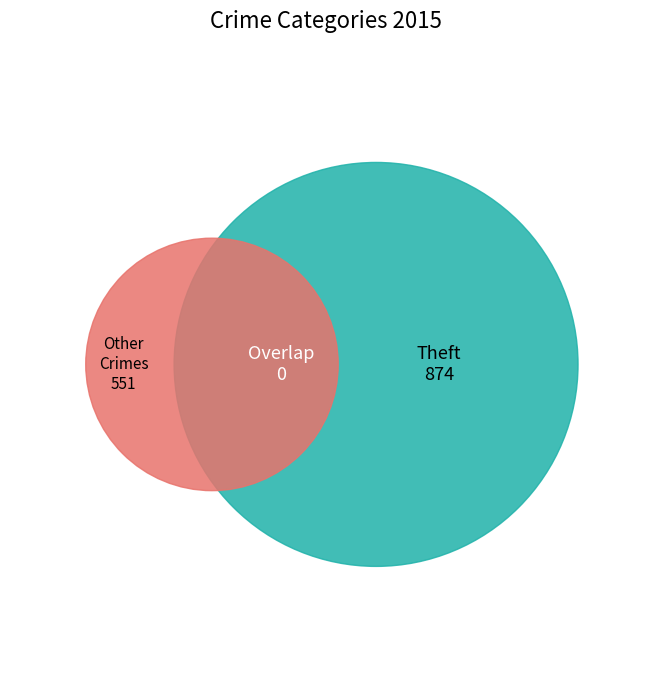

Which slice represents more than half of the pie?

Theft